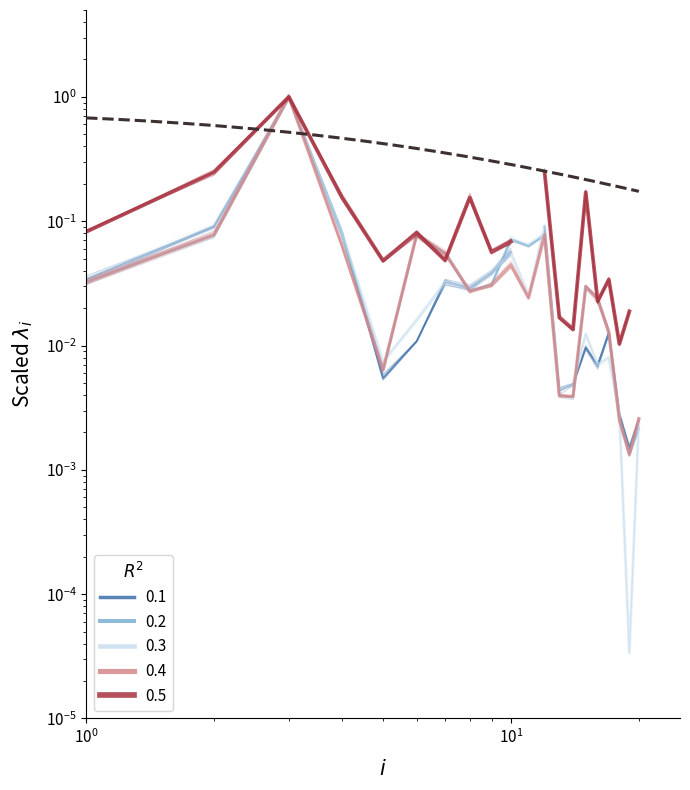

The CMC_FDV series shows 0.1 at 11. True or false?

False